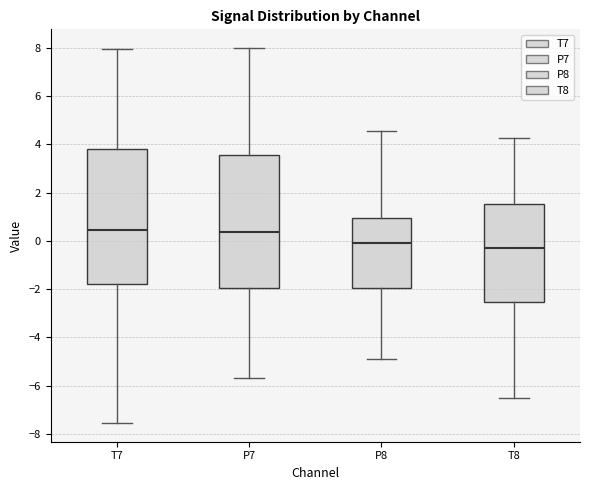

Reading left to right, transcribe this box plot: for each box, give where its median line is, the range the box spans, and where its two whiskers end, as read against the y-axis. The values are not printed on the chart, so give them approximately, as read against the axis.

T7: median 0.4, box -1.8 to 3.8, whiskers -7.6 to 8.0
P7: median 0.4, box -2.0 to 3.6, whiskers -5.6 to 8.0
P8: median 0.0, box -2.0 to 1.0, whiskers -4.8 to 4.6
T8: median -0.2, box -2.6 to 1.6, whiskers -6.6 to 4.2